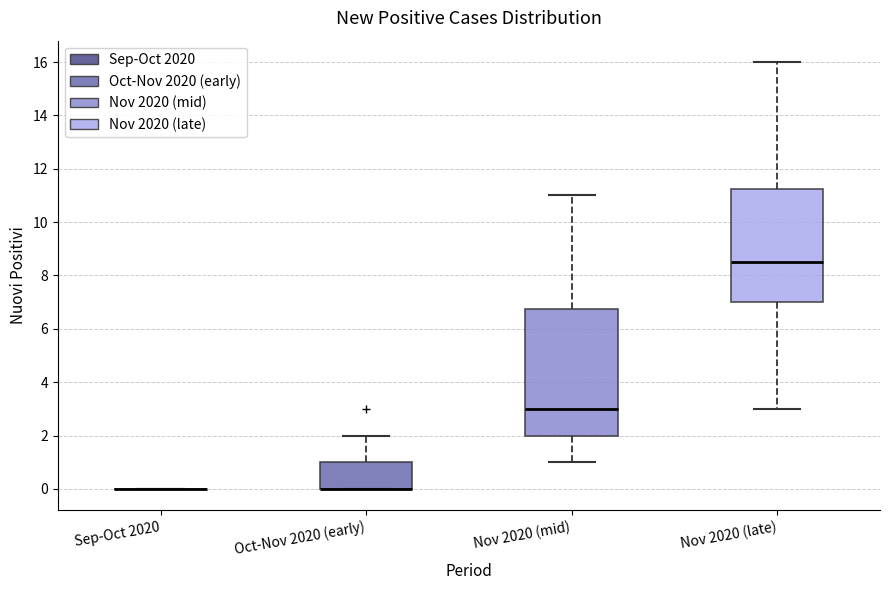

Which box is the tallest, from its lower edge to its upper edge?

Nov 2020 (mid)